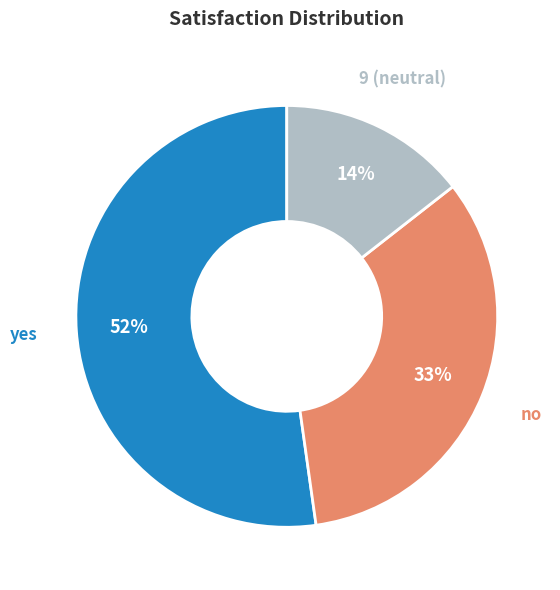

Is the sum of yes and 9 (neutral) greater than half?

Yes